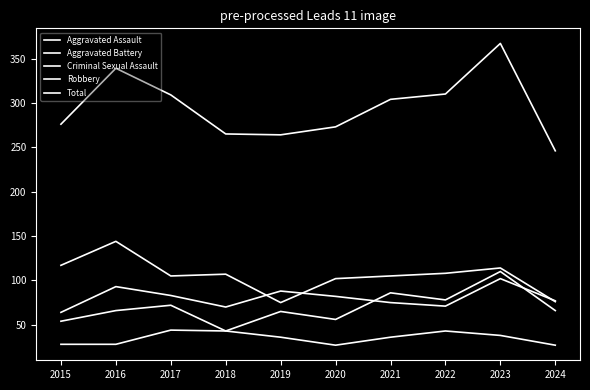

Is this an area chart (filled region under the line)?

No